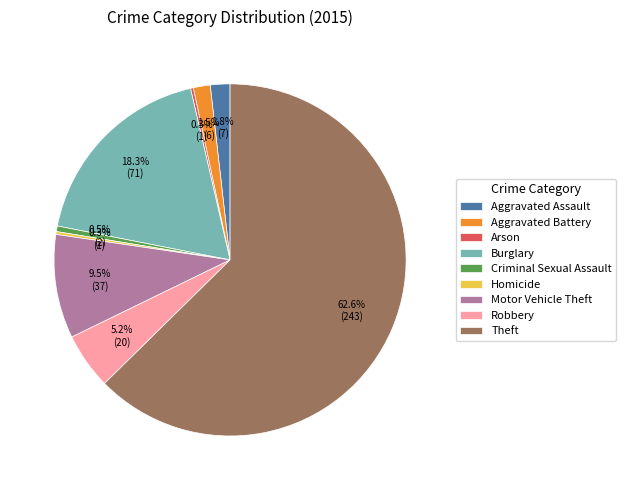

Which has a higher value, Aggravated Assault or Robbery?

Robbery